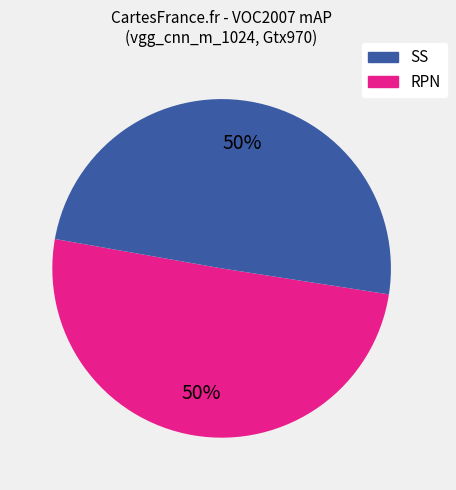

To the nearest percent, what is the average slice percentage?

50%